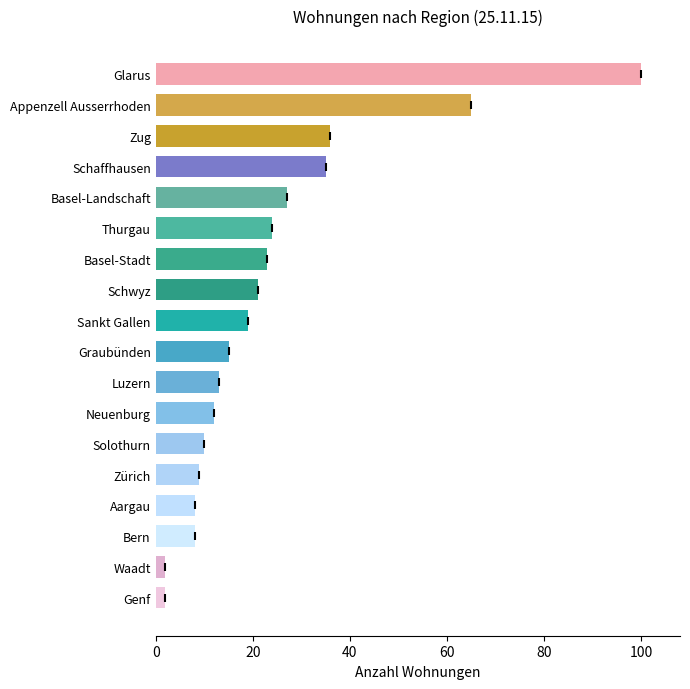

Reading top to bottom, what are all the values shown in this chart?

Glarus=100	Appenzell Ausserrhoden=65	Zug=36	Schaffhausen=35	Basel-Landschaft=27	Thurgau=24	Basel-Stadt=23	Schwyz=21	Sankt Gallen=19	Graubünden=15	Luzern=13	Neuenburg=12	Solothurn=10	Zürich=9	Aargau=8	Bern=8	Waadt=2	Genf=2